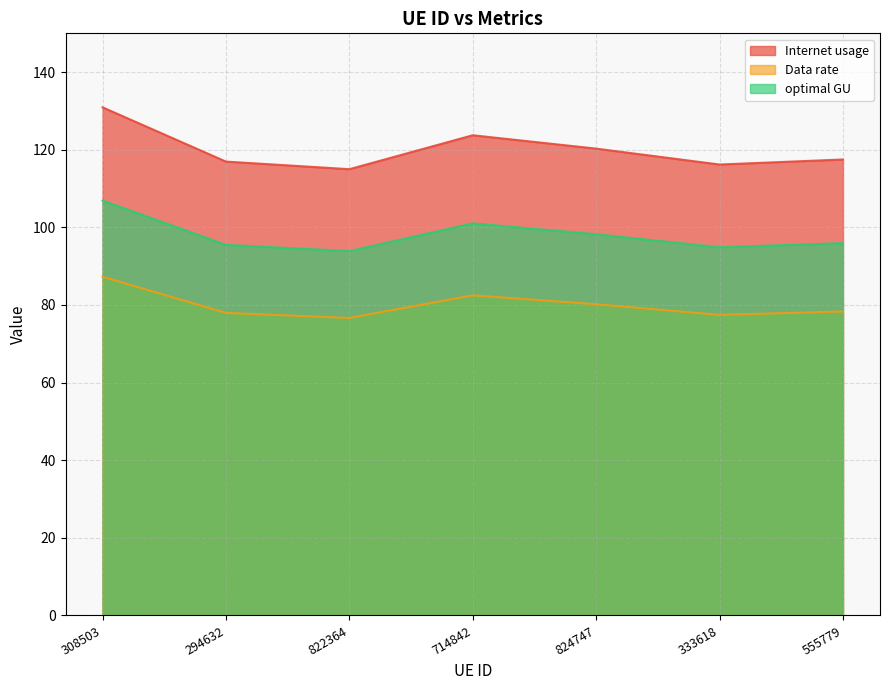

In optimal GU, how many points are lower than both neighbors (excluding endpoints)?

2